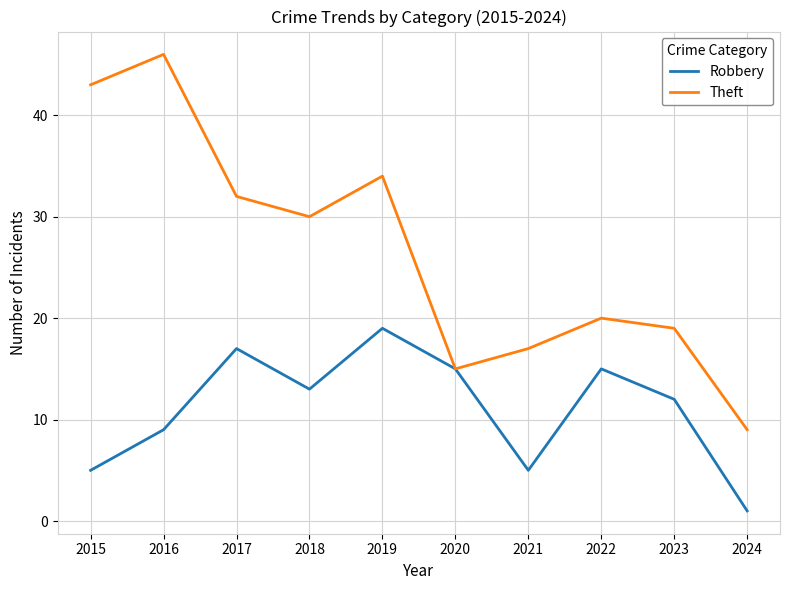

Rank the series at 2015 from highest to lowest value.

Theft, Robbery